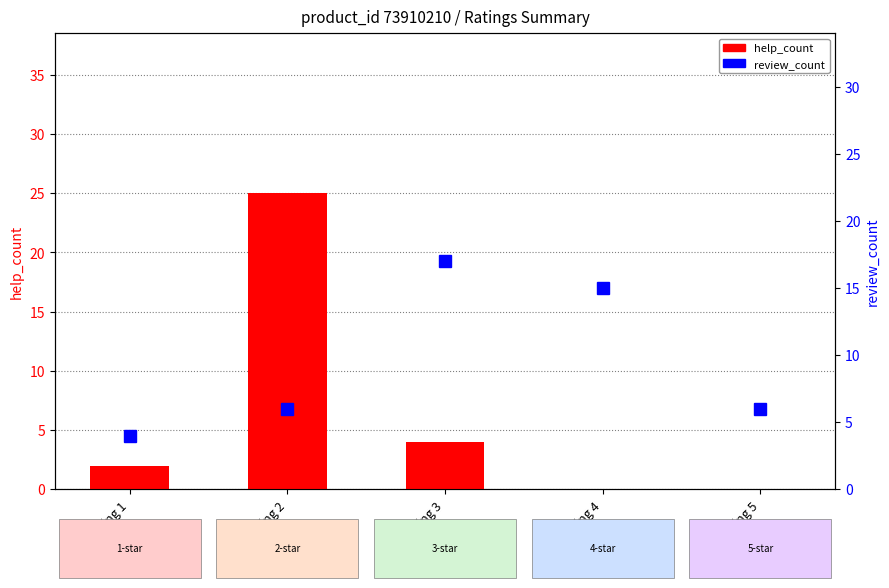

Are the bars grouped side by side (vs. stacked)?

Yes